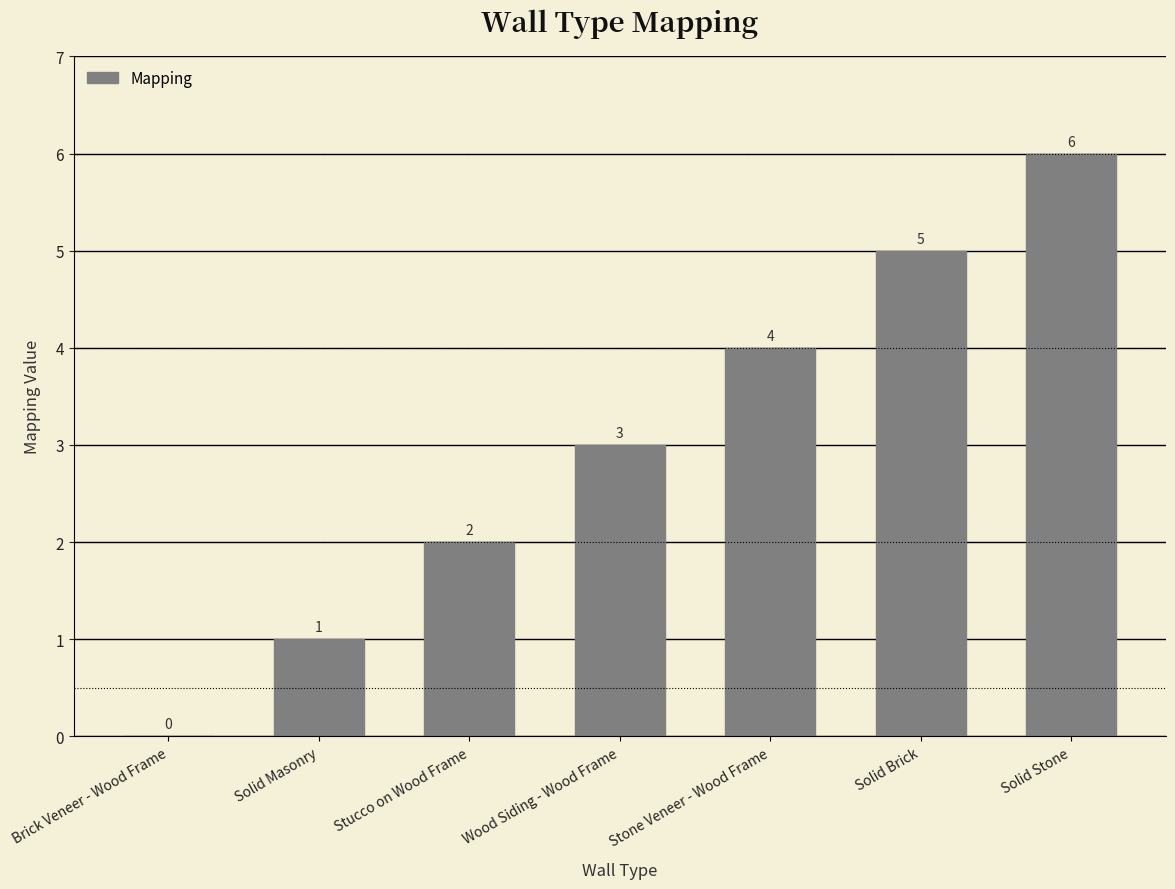

What is the approximate value at Stone Veneer - Wood Frame?

4